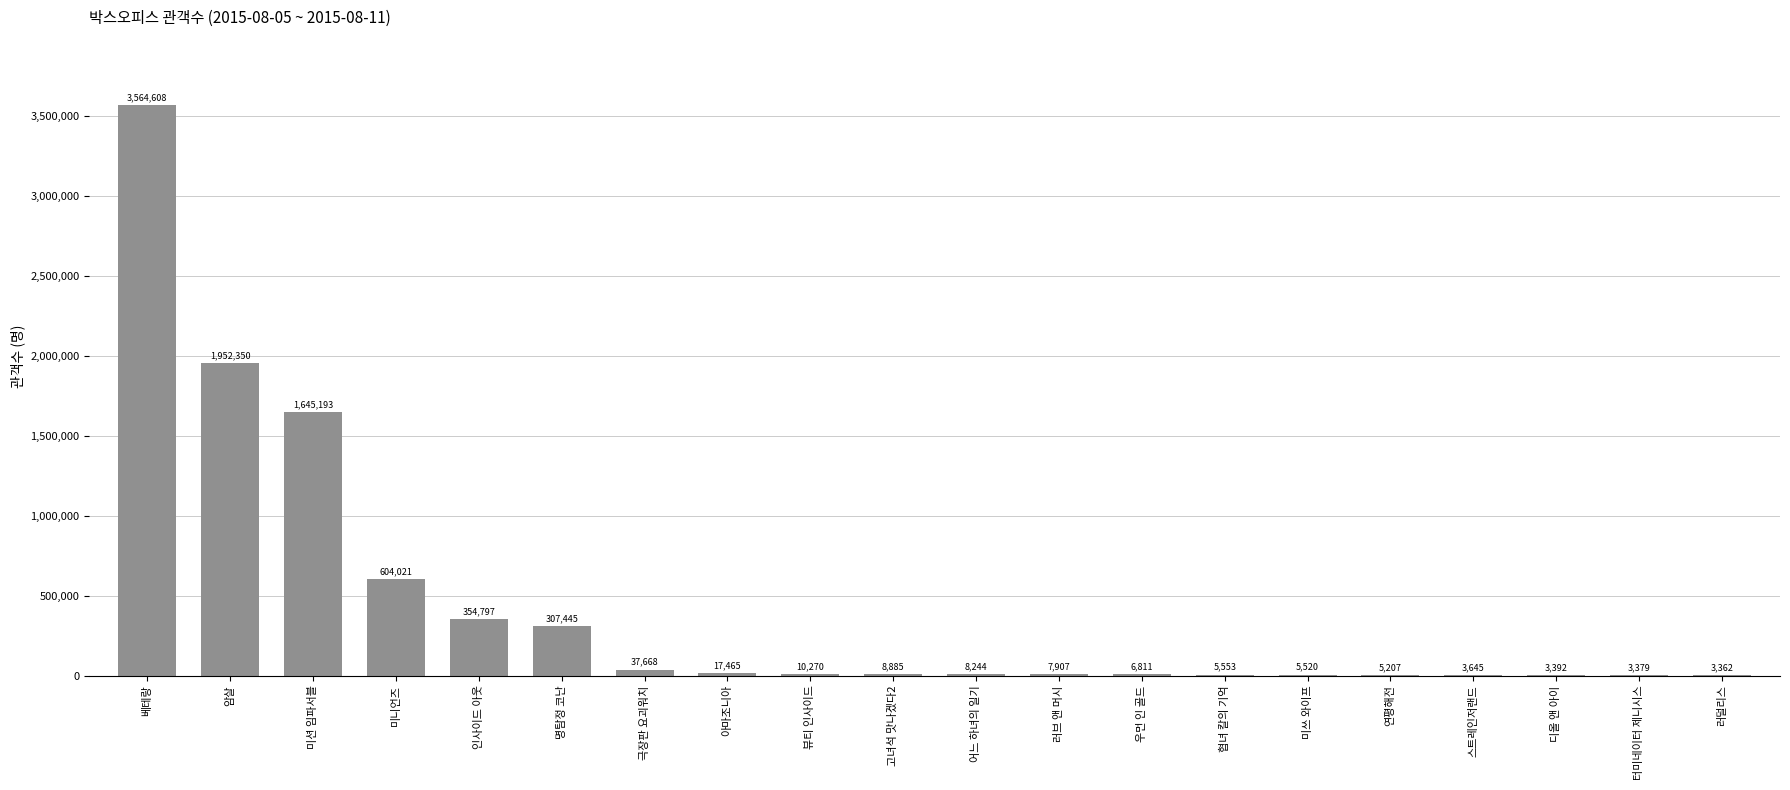

Is it true that the value at 베테랑 is 3564608?

True